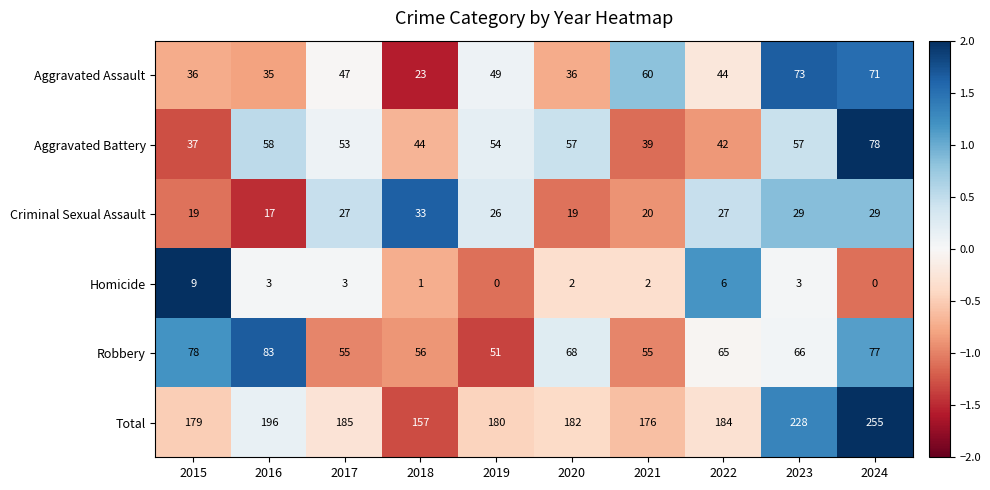

Which series has the largest total across all categories?

Total